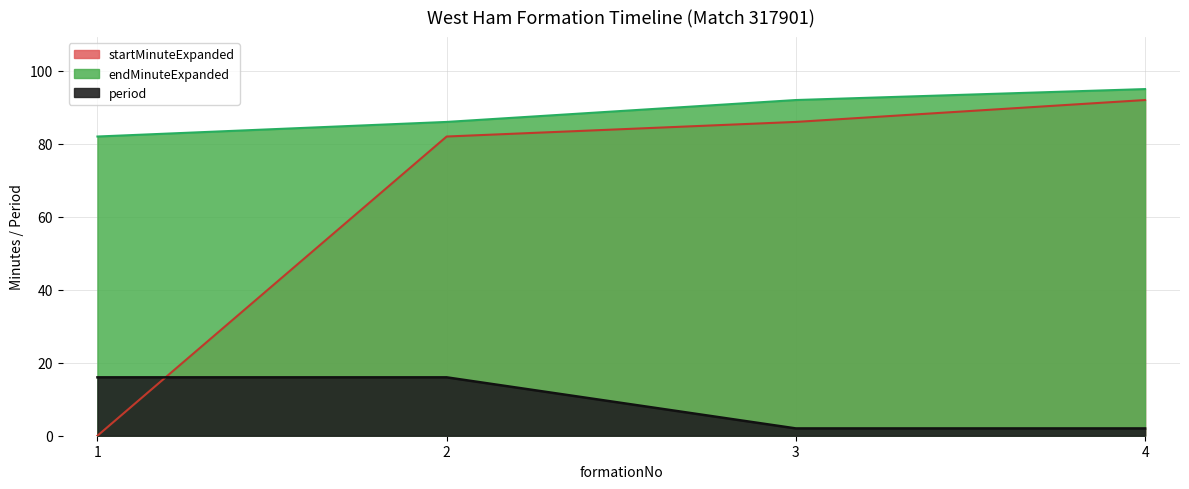

What is the total value across all series at 4?

189